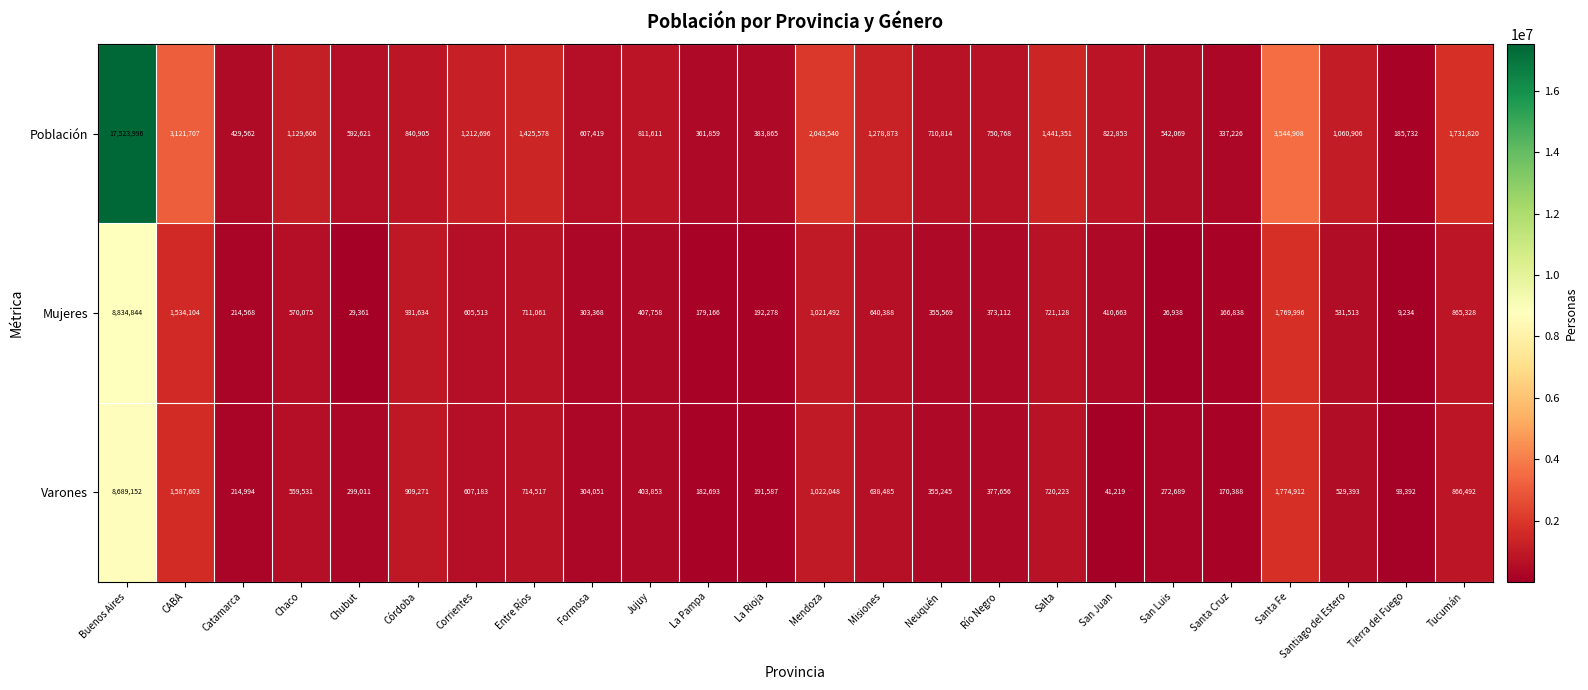

What is the difference between the highest and lowest values at Corrientes?

607183